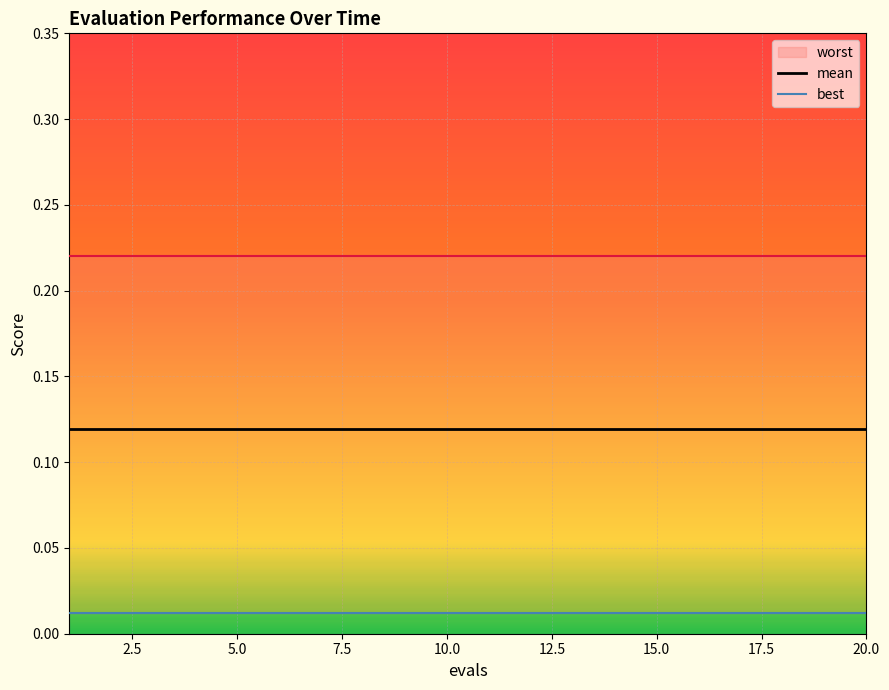

True or false: best has more than 0 interior local peaks.

False